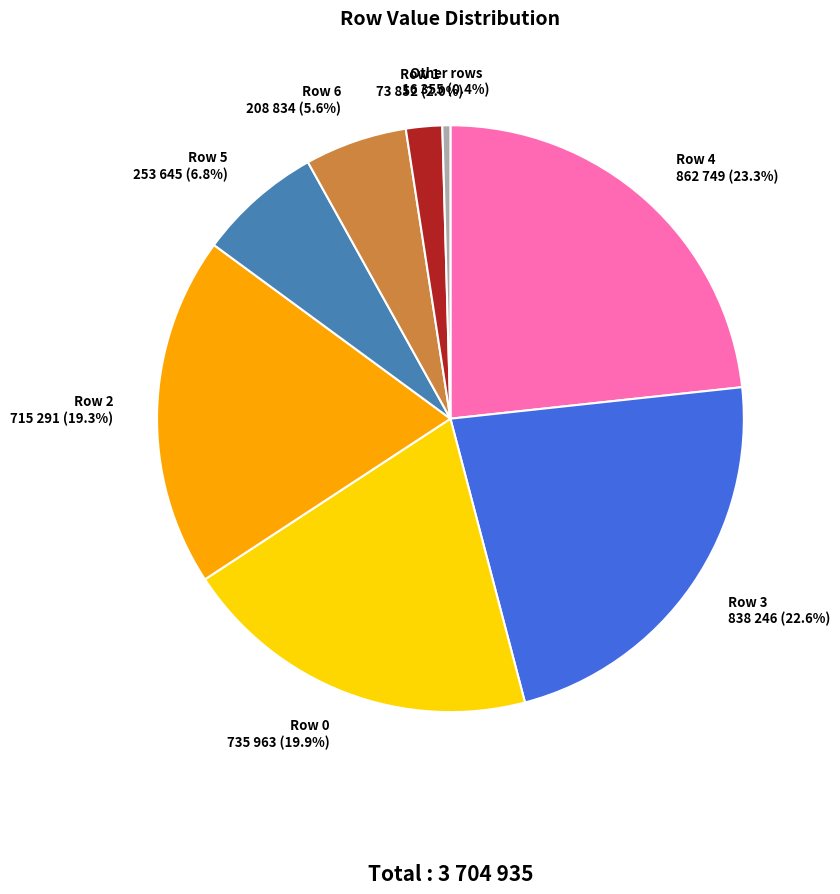

To the nearest percent, what portion does Row 6 represent?

6%